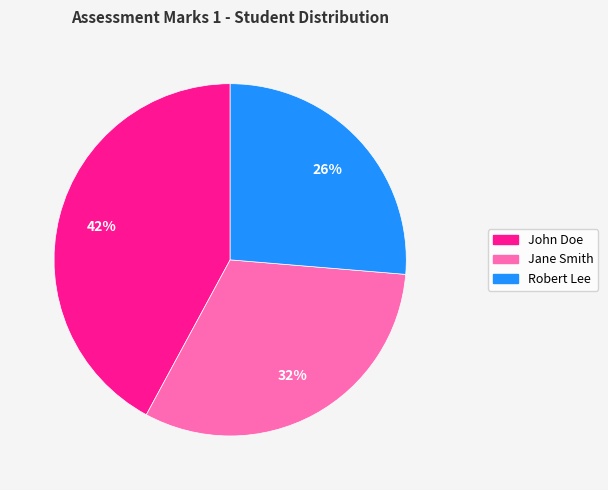

Combined, do John Doe and Robert Lee account for over 50%?

Yes